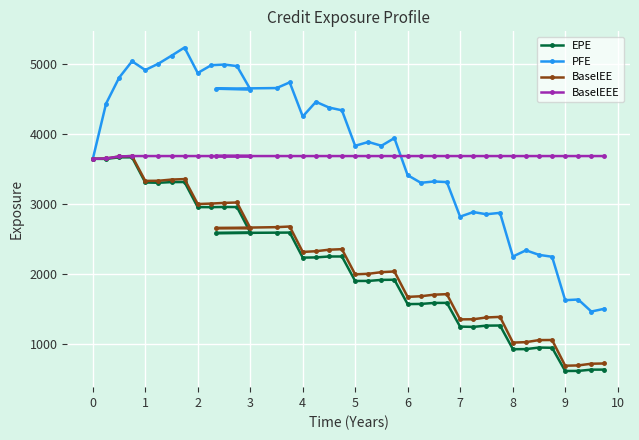

What is the minimum value shown in the chart?

610.1